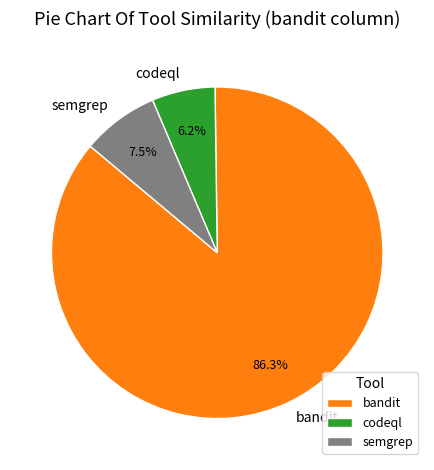

To the nearest percent, what is the difference between the largest and smallest slice percentages?

80%